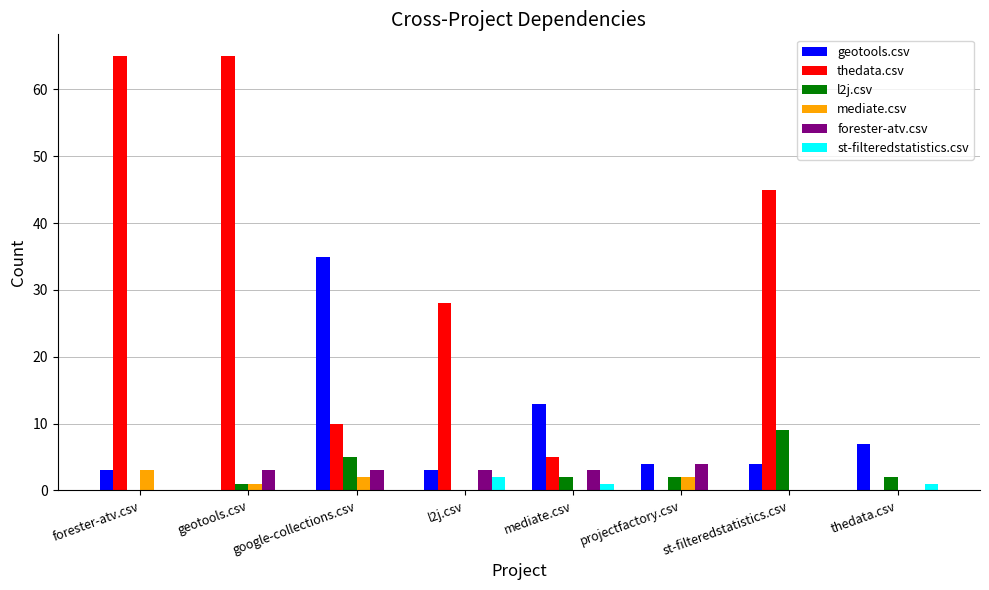

What is the greatest value displayed?

65